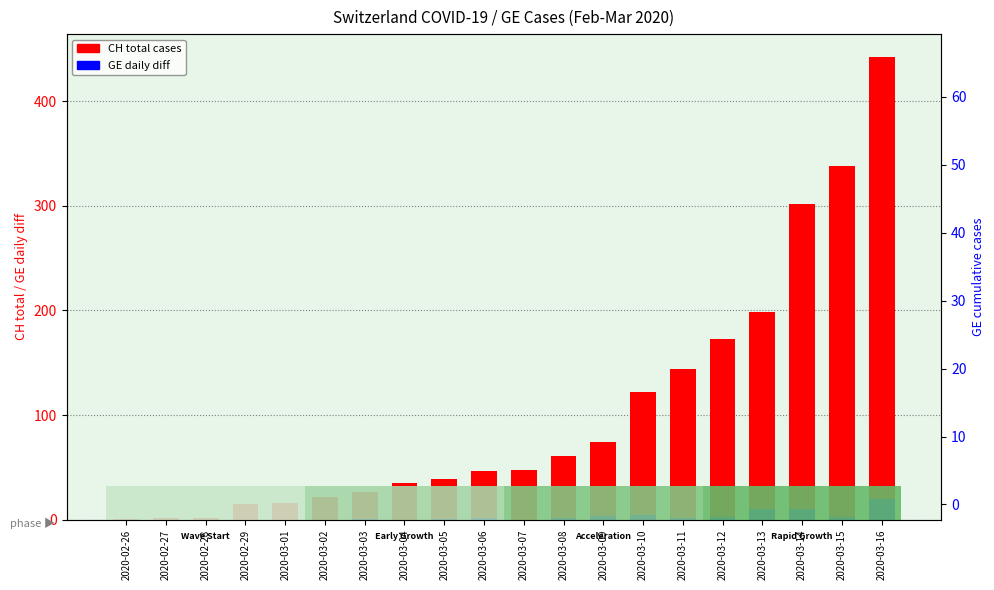

How many data points in CH total cases are less than 48?

10